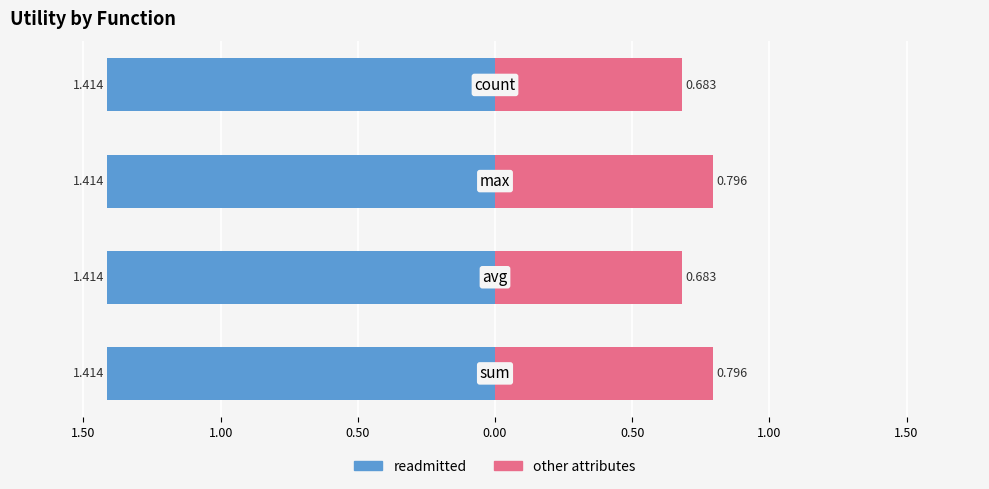

The readmitted series shows 0.8 at 0.50. True or false?

False